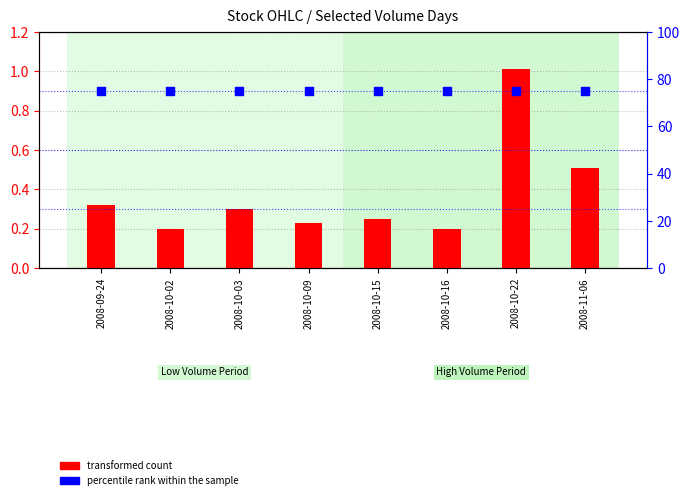

Which series has the widest spread of Y values?

transformed count